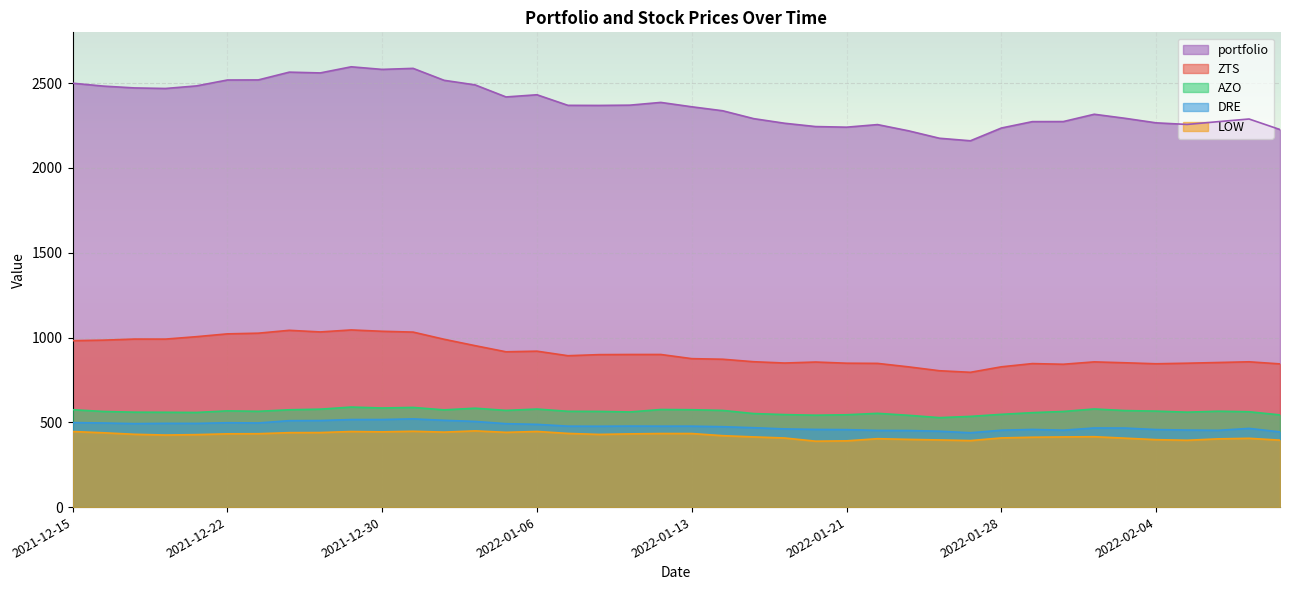

Reading left to right, list all the values displayed in this chart.

AZO: 574.4	563.9	559.7	559.1	558.0	567.5	564.8	573.9	577.5	589.9	584.4	587.8	573.4	583.2	570.3	578.3	564.9	564.3	561.0	575.6	574.3	570.1	551.6	545.6	541.9	544.5	552.9	541.4	527.6	534.9	547.0	556.9	564.0	578.7	569.2	566.0	559.8	565.5	562.2	543.8
DRE: 498.4	496.1	492.2	493.9	493.5	497.6	496.1	509.7	510.5	516.4	516.4	520.3	511.8	505.2	491.9	487.9	477.3	476.8	477.8	477.2	477.3	474.1	468.2	461.0	458.1	456.8	452.1	451.4	447.6	438.4	453.3	458.0	453.5	466.6	466.1	457.2	454.3	452.6	464.0	443.5
LOW: 445.7	438.2	429.3	425.0	427.4	432.1	432.8	439.0	439.6	445.7	443.7	447.3	442.1	449.6	440.8	446.1	434.5	428.6	431.7	433.9	433.8	421.2	413.9	407.5	388.8	390.7	403.4	399.3	396.0	392.2	408.0	412.1	413.8	415.1	406.4	397.7	394.1	402.4	405.7	394.8
ZTS: 981.5	984.6	991.0	990.8	1005.1	1021.7	1025.7	1042.6	1033.0	1044.8	1036.9	1032.1	989.8	952.1	915.9	919.5	892.8	899.2	900.0	900.0	875.5	872.0	857.3	849.7	855.5	848.6	847.5	827.1	804.2	794.9	827.3	846.3	842.4	856.4	851.1	845.3	848.6	852.7	856.9	844.6
portfolio: 2500.0	2482.8	2472.2	2468.9	2484.0	2518.8	2519.4	2565.2	2560.6	2596.7	2581.4	2587.4	2517.1	2490.1	2419.0	2431.8	2369.4	2368.9	2370.5	2386.7	2360.9	2337.4	2291.0	2263.7	2244.3	2240.6	2255.9	2219.2	2175.3	2160.4	2235.7	2273.3	2273.7	2316.9	2292.9	2266.2	2256.8	2273.1	2288.9	2226.6